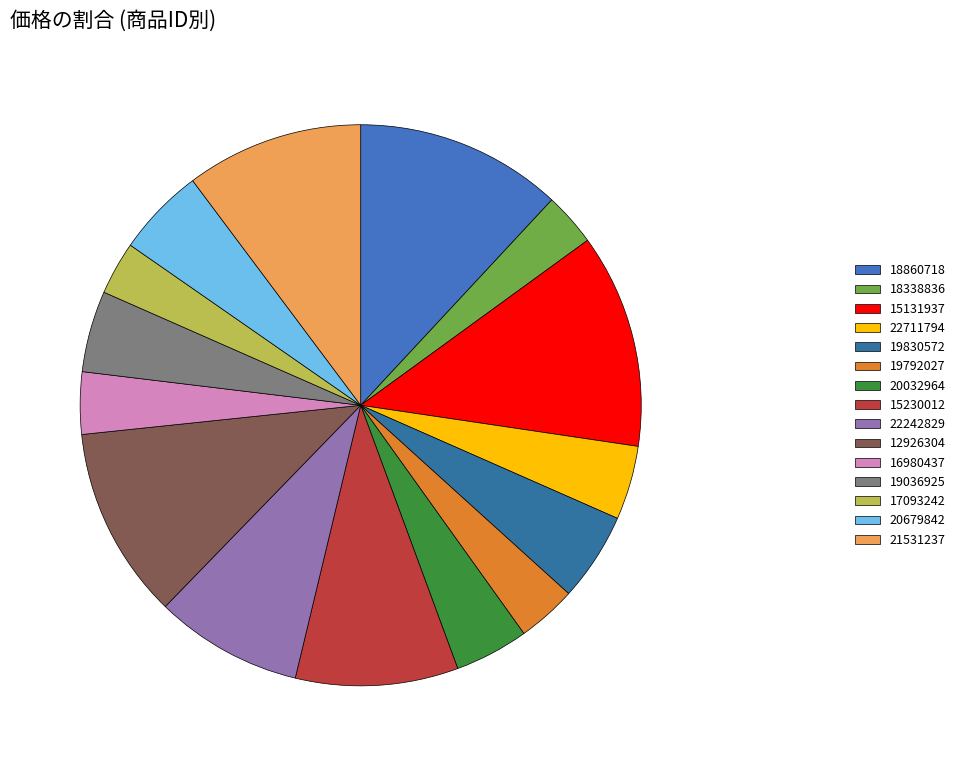

Which category has the smallest portion of the pie?

18338836